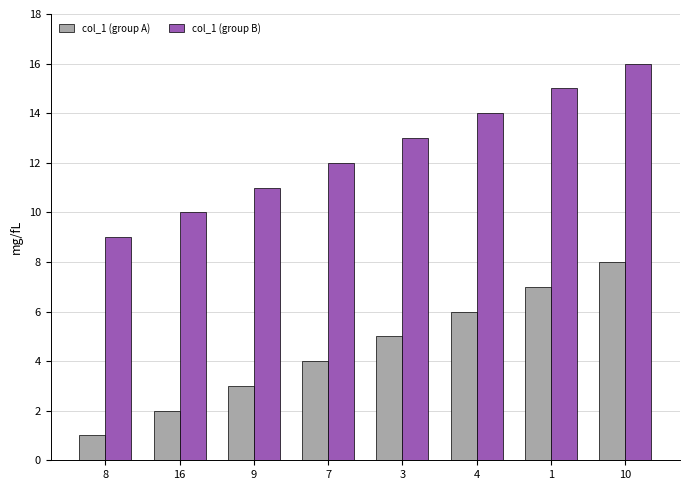

Count the col_1 (group B) values in the range 11 to 15.

5